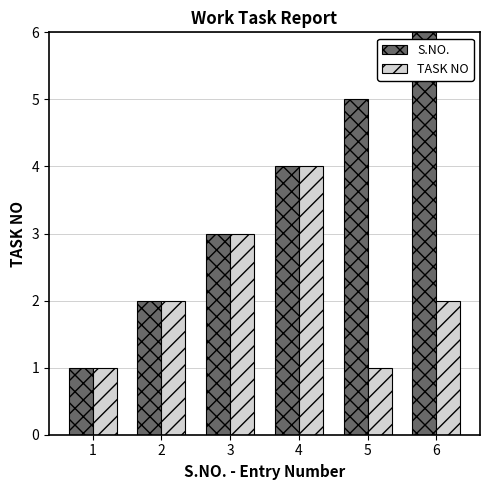

What is the maximum value shown in the chart?

6